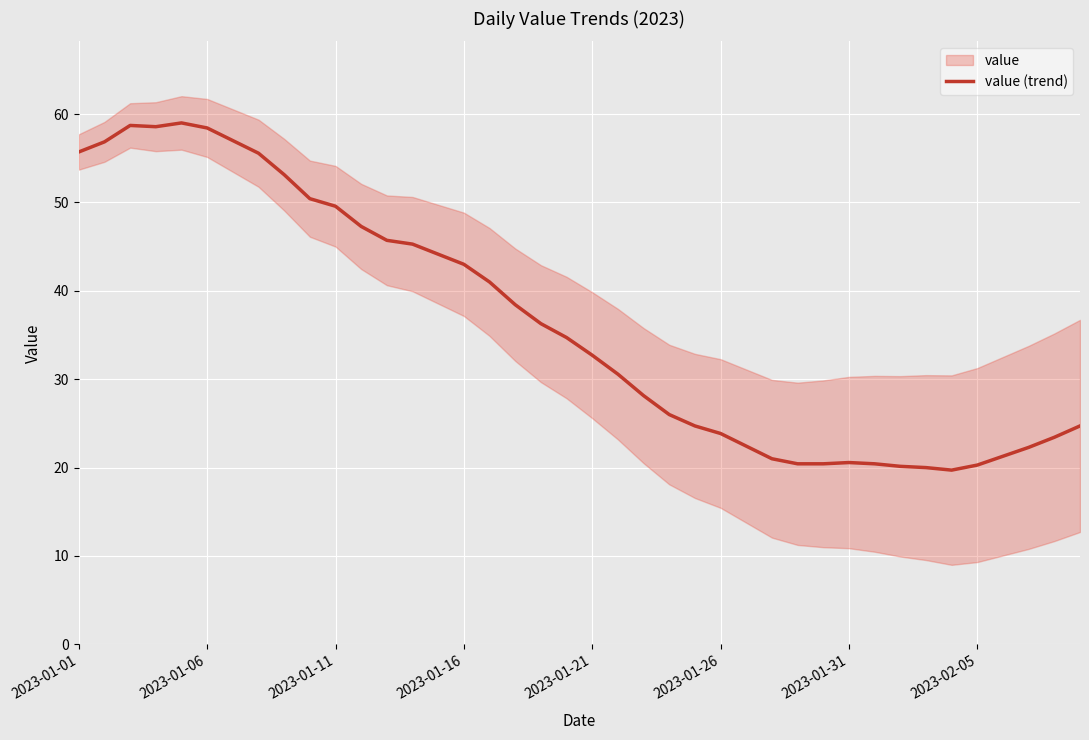

At which label does value (trend) first exceed 34?

2023-01-01